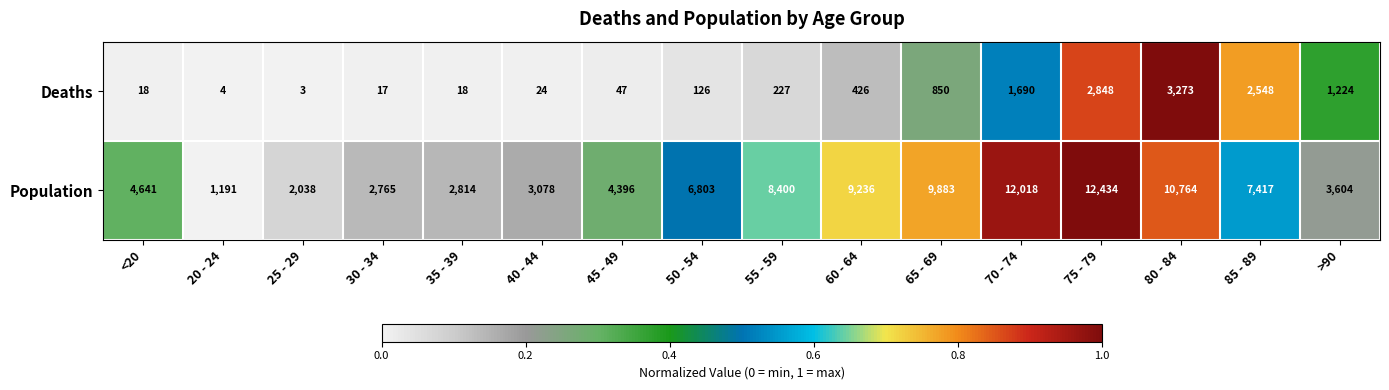

How many series are shown in this chart?

2